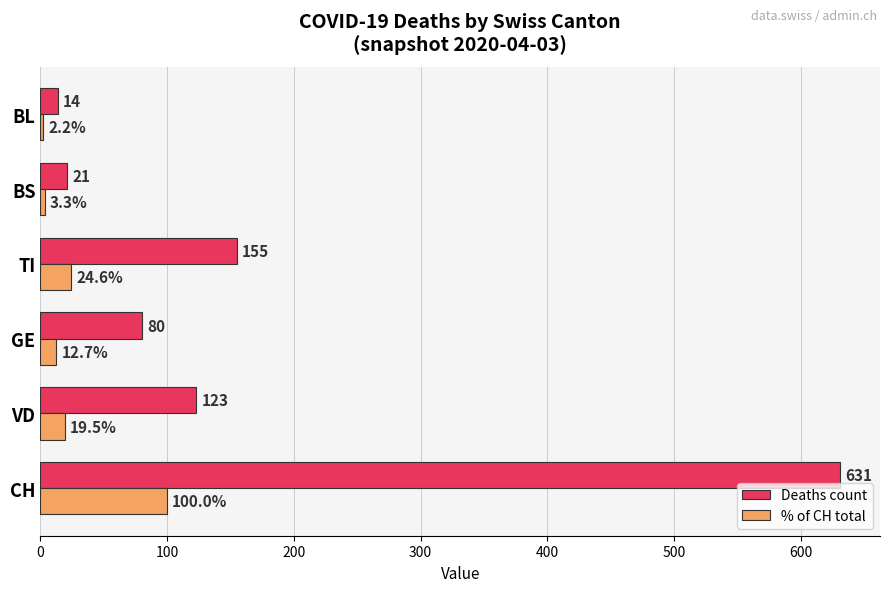

What is the difference between the maximum and minimum values in the Deaths count series?

617.0